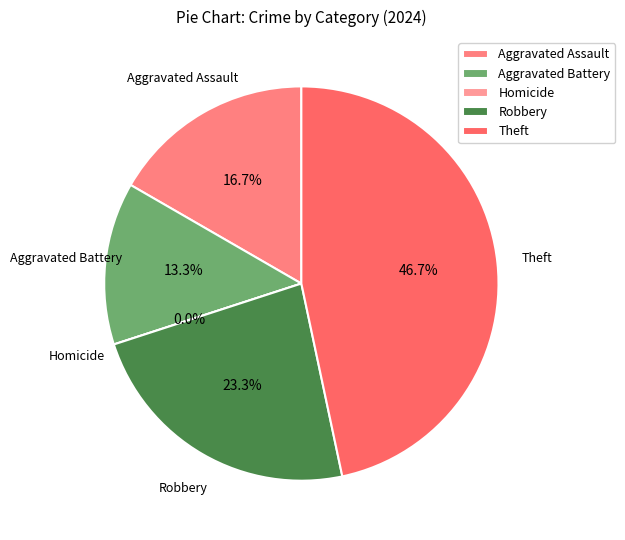

The Homicide slice represents 7% of the pie. True or false?

False